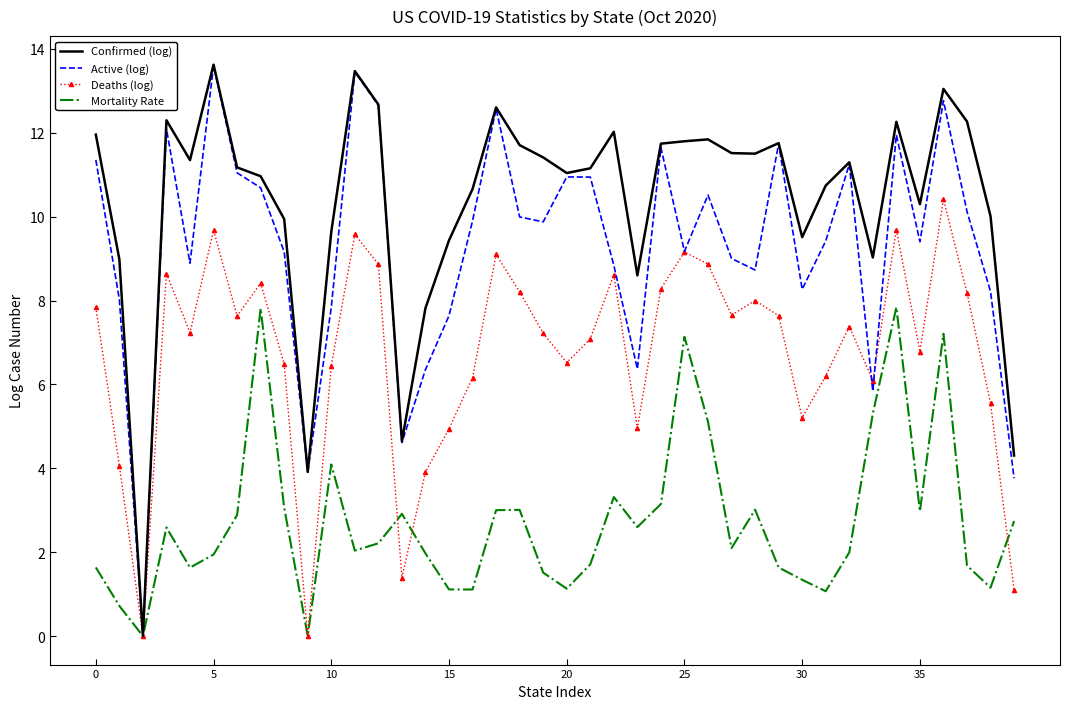

Which series has the largest total across all categories?

Confirmed (log)